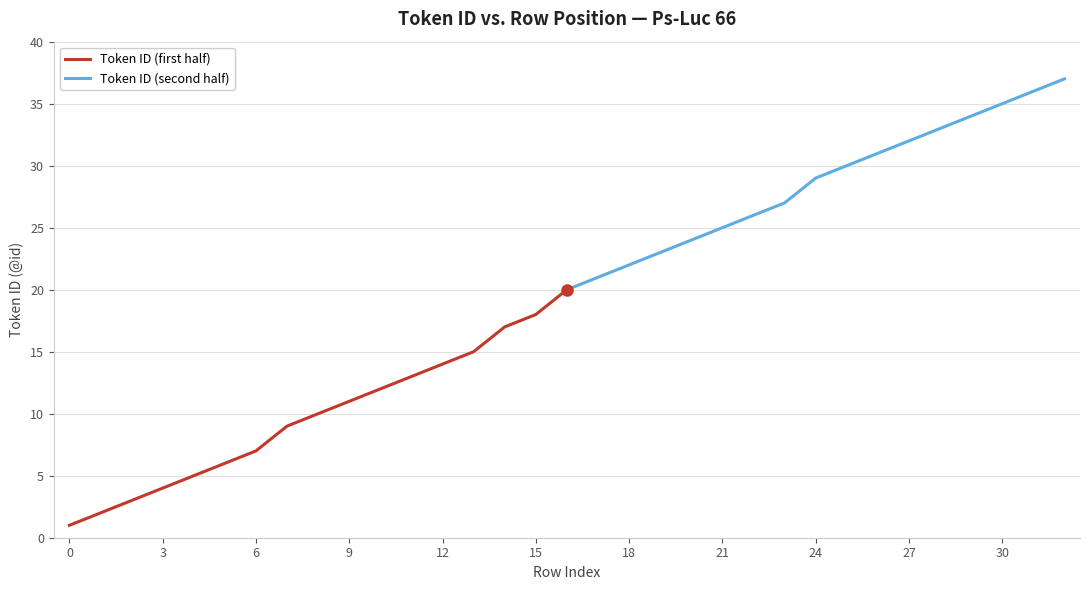

Does the chart display data point markers on the line(s)?

No